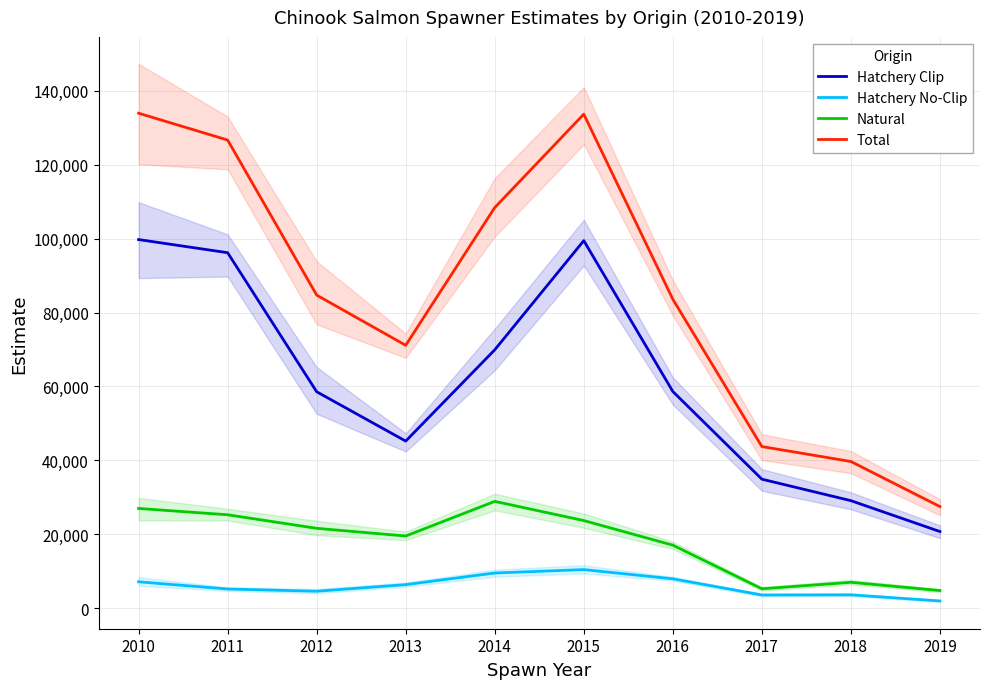

True or false: Natural has a value of 12019.7 at 2013.

False